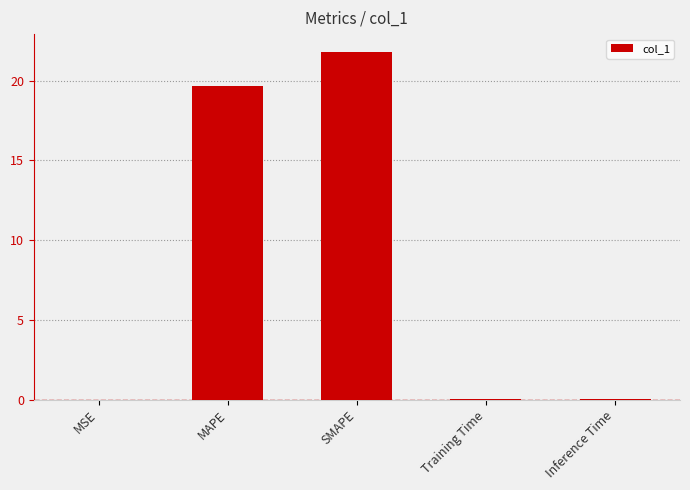

What is the sum of all values?

41.5